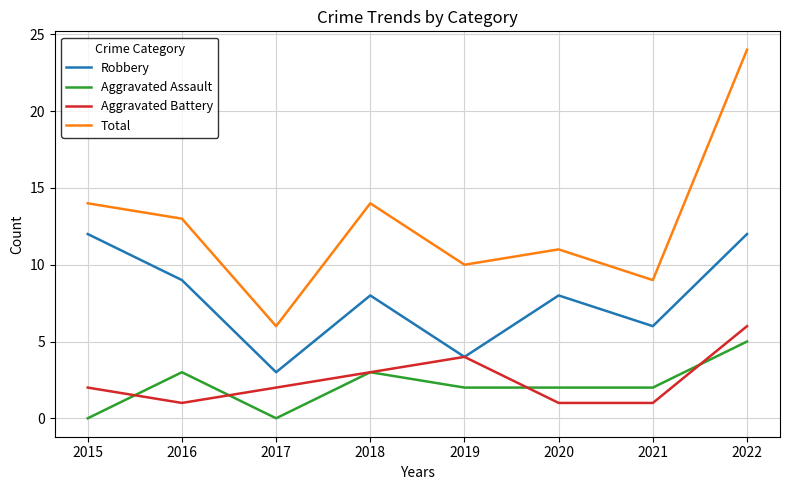

What is the difference between the highest and lowest values at 2021?

8